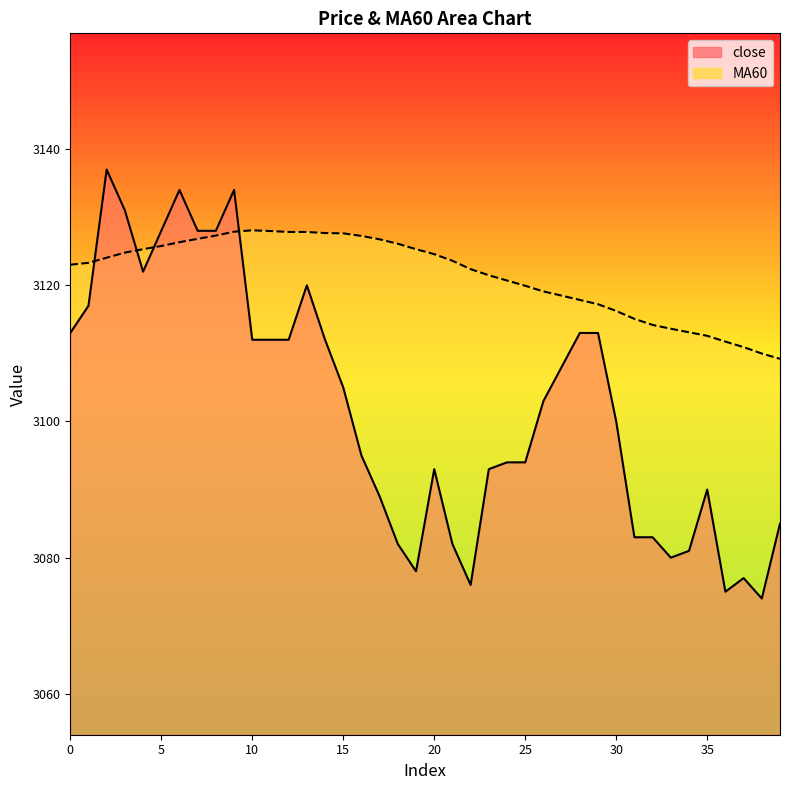

The value of MA60 at 32 is 648.2. True or false?

False